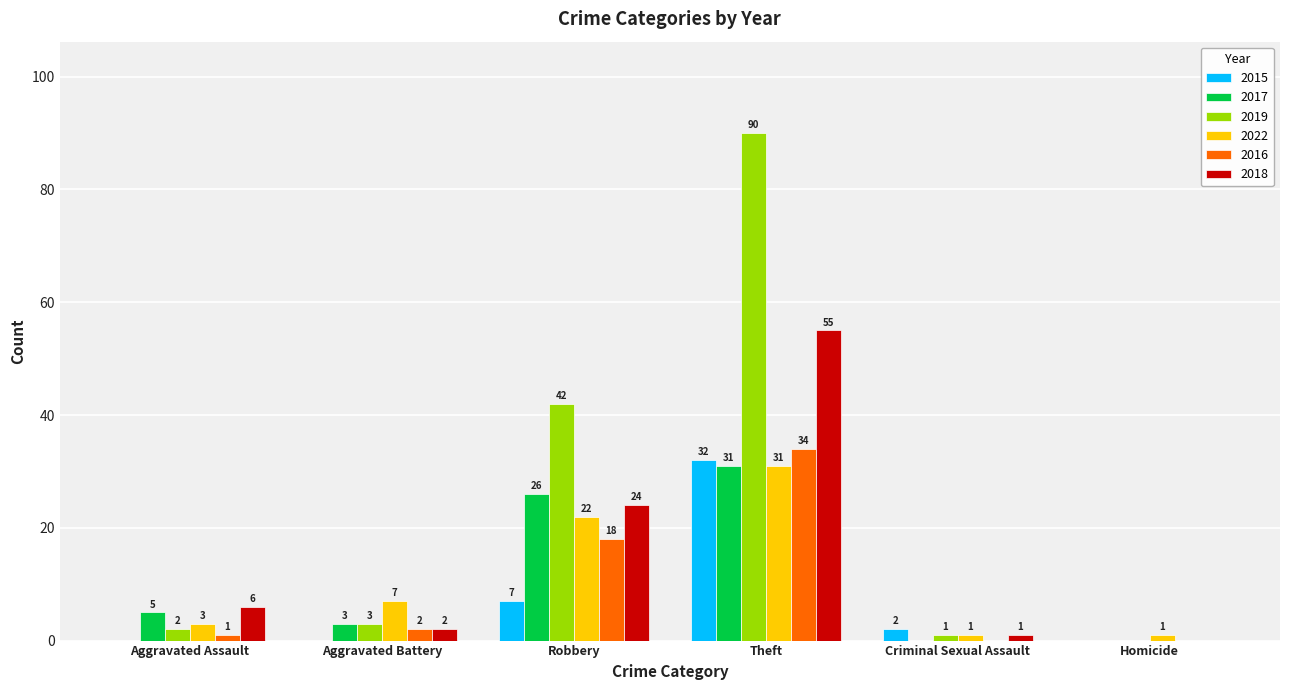

Which series has the largest total across all categories?

2019